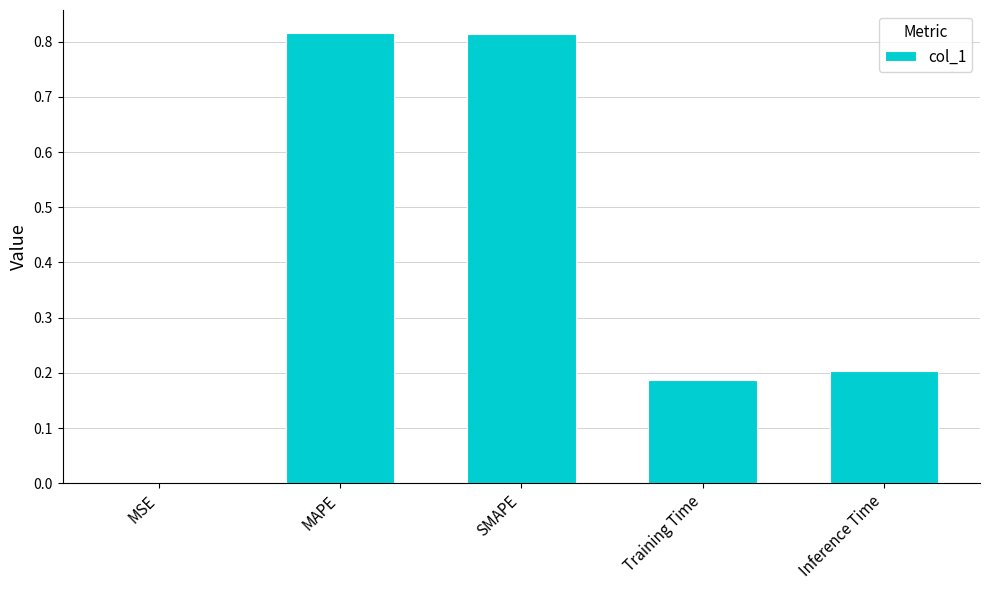

Between SMAPE and Training Time, which is larger?

SMAPE